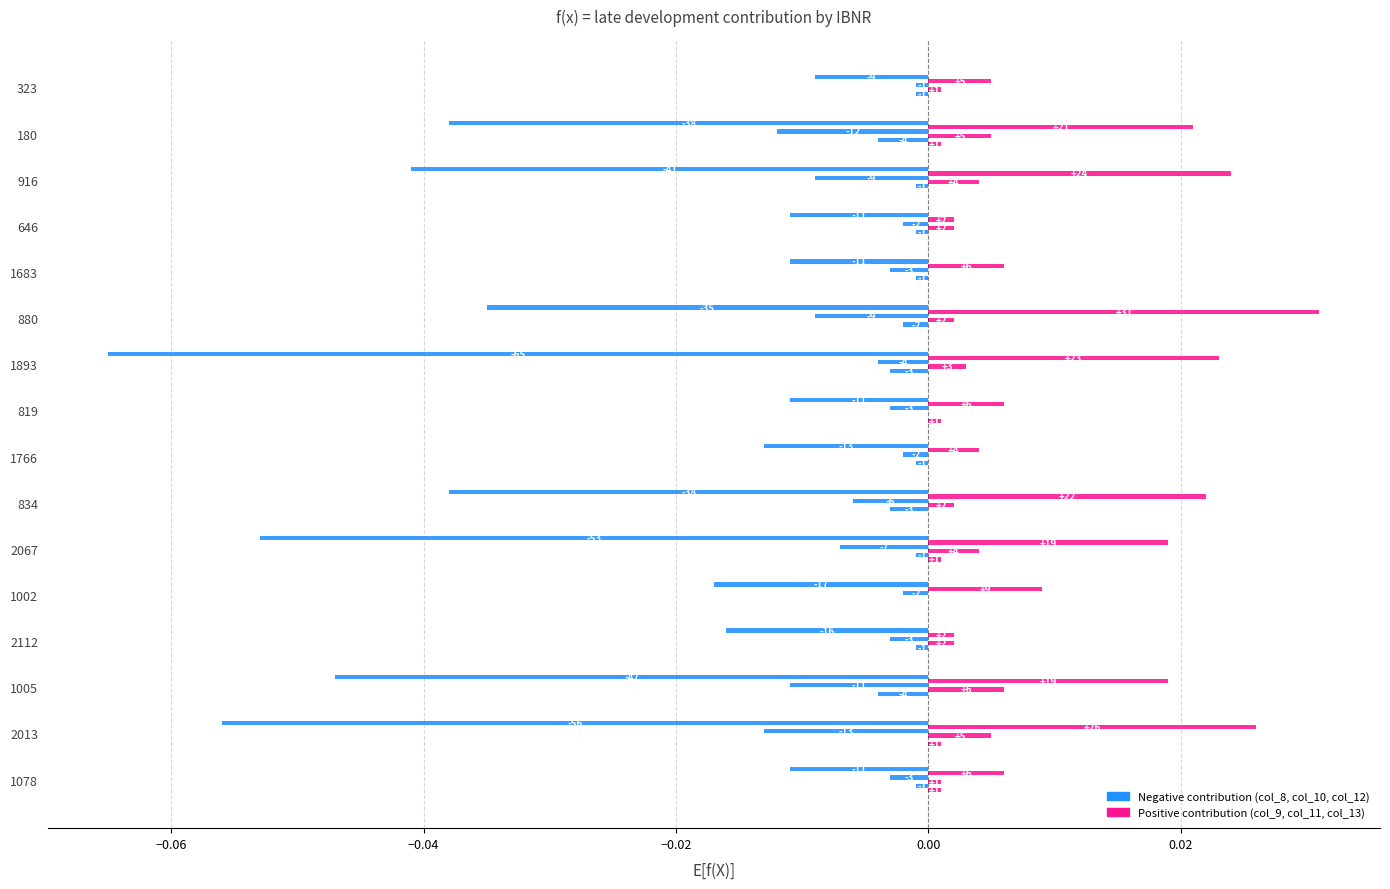

Reading left to right, transcribe all the data shown in this chart.

col_8: -0.0	-0.1	-0.0	-0.0	-0.0	-0.1	-0.0	-0.0	-0.0	-0.1	-0.0	-0.0	-0.0	-0.0	-0.0	-0.0
col_9: 0.0	0.0	0.0	0.0	0.0	0.0	0.0	0.0	0.0	0.0	0.0	0.0	0.0	0.0	0.0	0.0
col_10: -0.0	-0.0	-0.0	-0.0	-0.0	-0.0	-0.0	-0.0	-0.0	-0.0	-0.0	-0.0	-0.0	-0.0	-0.0	-0.0
col_11: 0.0	0.0	0.0	0.0	0.0	0.0	0.0	0.0	0.0	0.0	0.0	0.0	0.0	0.0	0.0	0.0
col_12: -0.0	0.0	-0.0	-0.0	0.0	-0.0	-0.0	-0.0	0.0	-0.0	-0.0	-0.0	-0.0	-0.0	-0.0	-0.0
col_13: 0.0	0.0	0.0	0.0	0.0	0.0	0.0	0.0	0.0	0.0	0.0	0.0	0.0	0.0	0.0	0.0